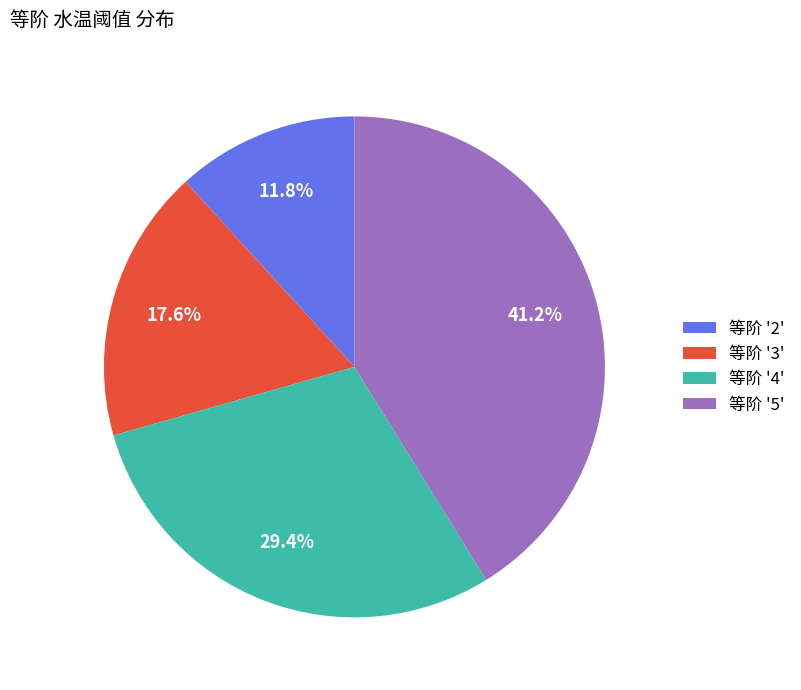

Combined, what portion of the pie is 等阶 '5' and 等阶 '4'?

70.6%